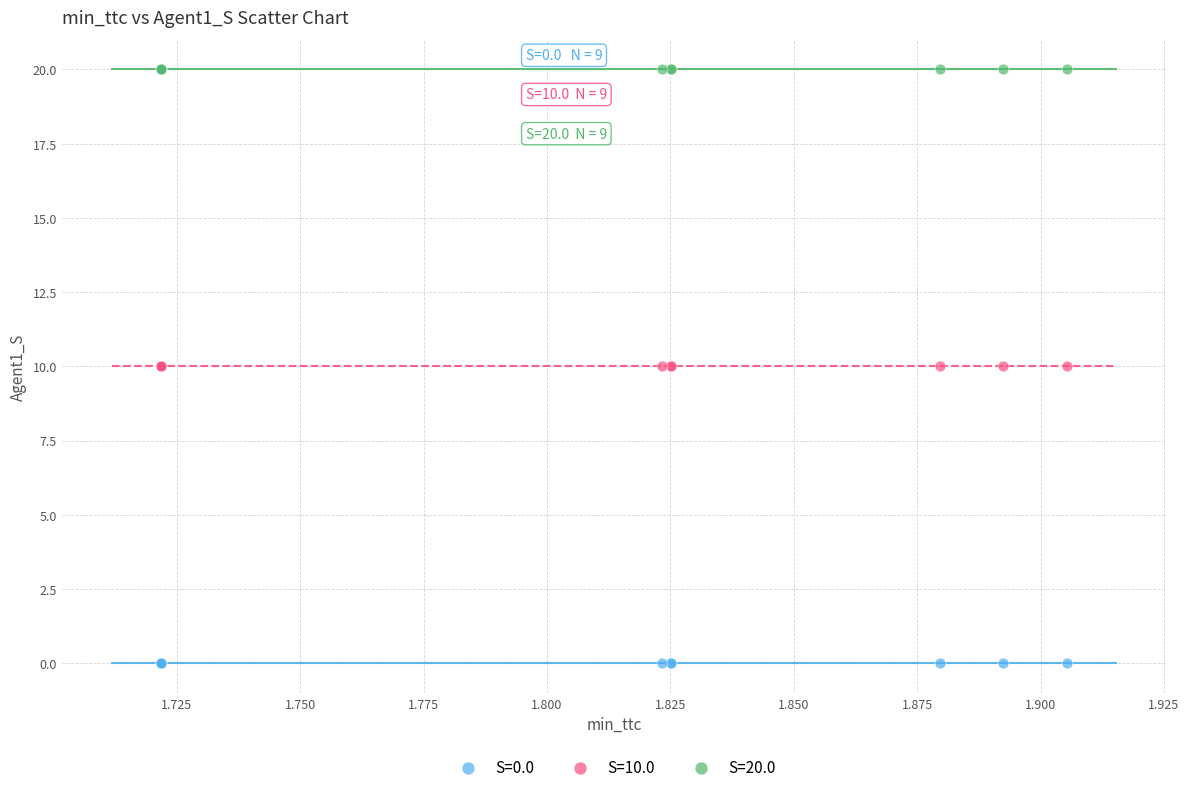

Which series contains the highest Y value?

S=20.0